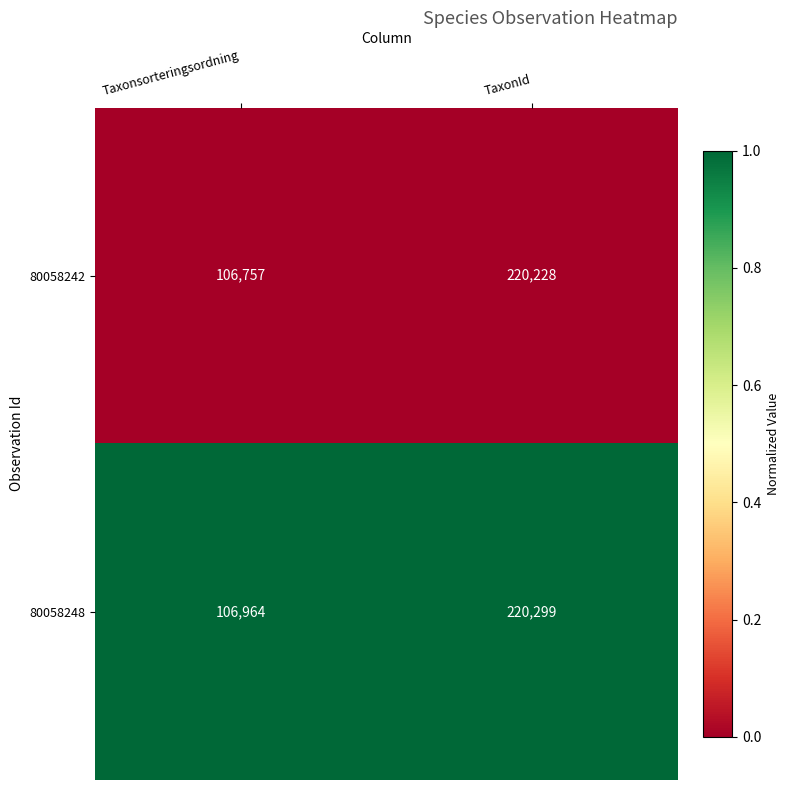

At which category is the sum across all series the highest?

TaxonId